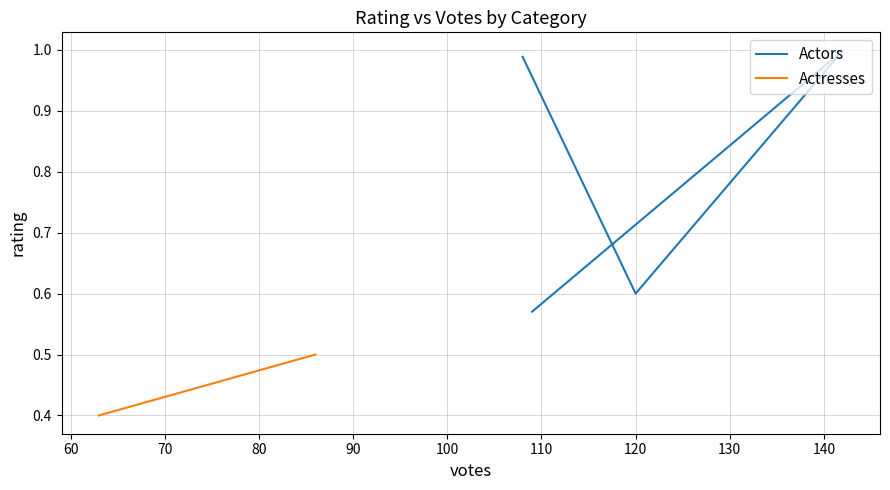

Which has a higher value, 70 or 80?

80